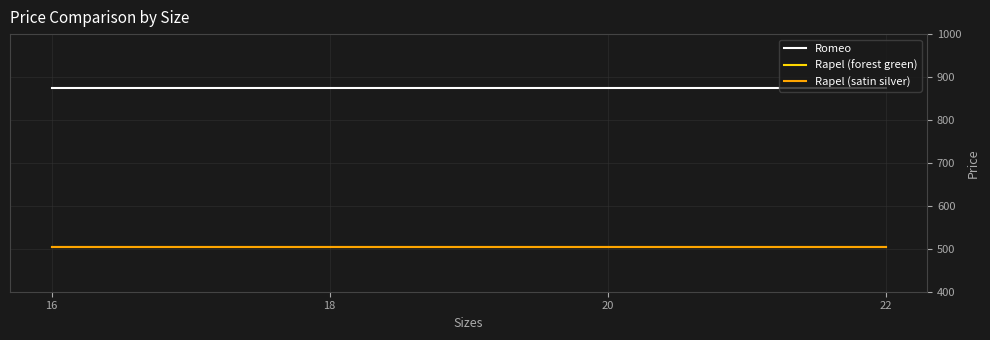

What is the average value of the Romeo series?

874.0